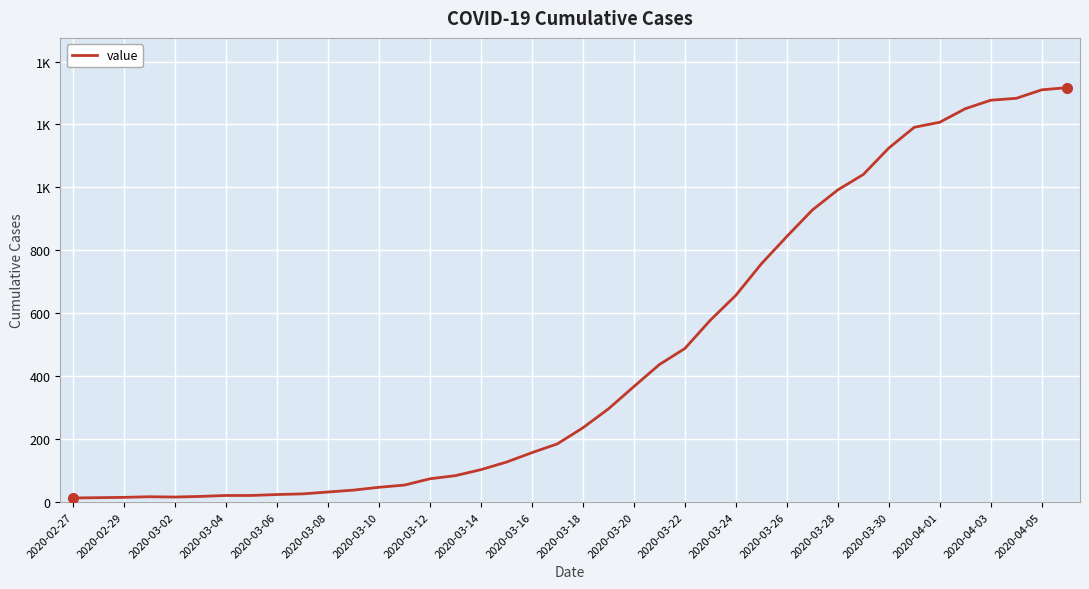

How many points are lower than both their immediate neighbors (excluding endpoints)?

1